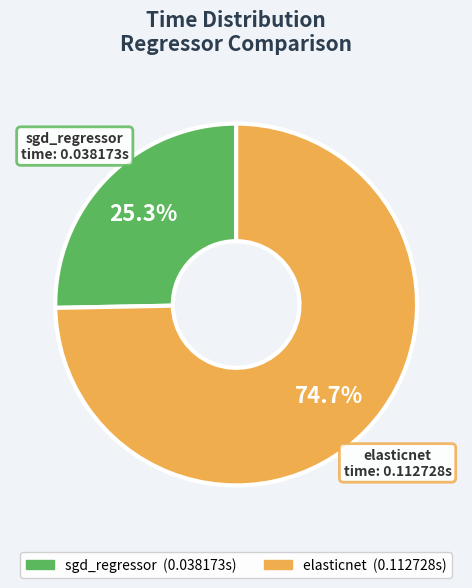

How much of the chart is everything except elasticnet?

25.3%